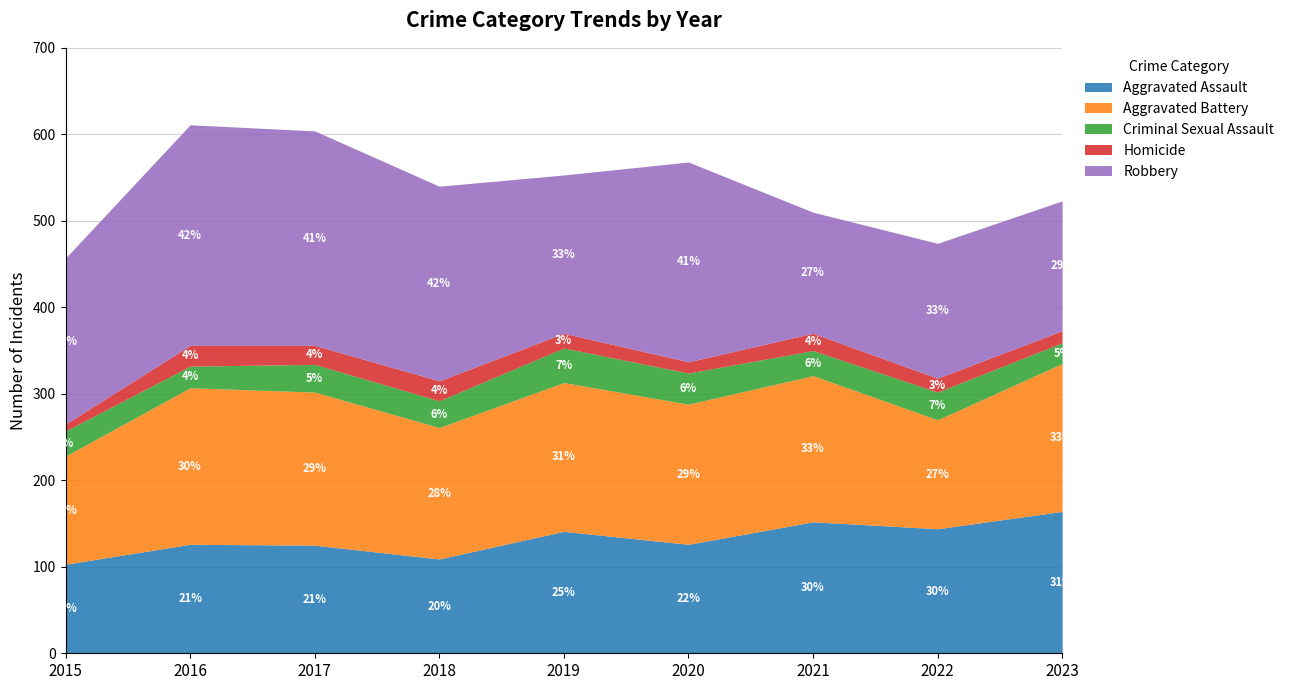

Reading right to left, list all the values displayed in this chart.

Aggravated Assault: 2023=164	2022=144	2021=152	2020=126	2019=141	2018=109	2017=125	2016=126	2015=103
Aggravated Battery: 2023=171	2022=126	2021=169	2020=162	2019=172	2018=152	2017=177	2016=181	2015=125
Criminal Sexual Assault: 2023=24	2022=32	2021=29	2020=36	2019=40	2018=31	2017=32	2016=25	2015=29
Homicide: 2023=14	2022=16	2021=20	2020=13	2019=17	2018=23	2017=22	2016=24	2015=8
Robbery: 2023=150	2022=156	2021=140	2020=231	2019=183	2018=225	2017=248	2016=255	2015=192